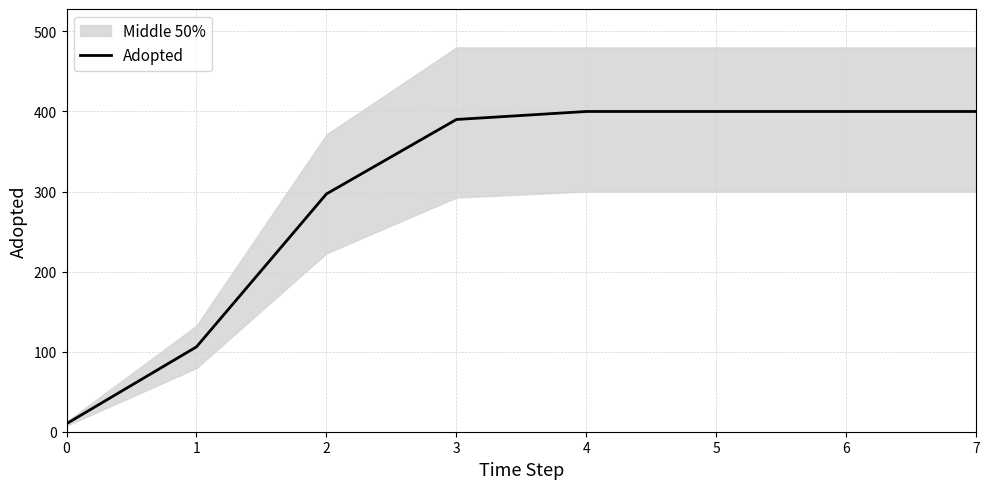

What is the ratio of the value at 4 to the value at 3?

1.0